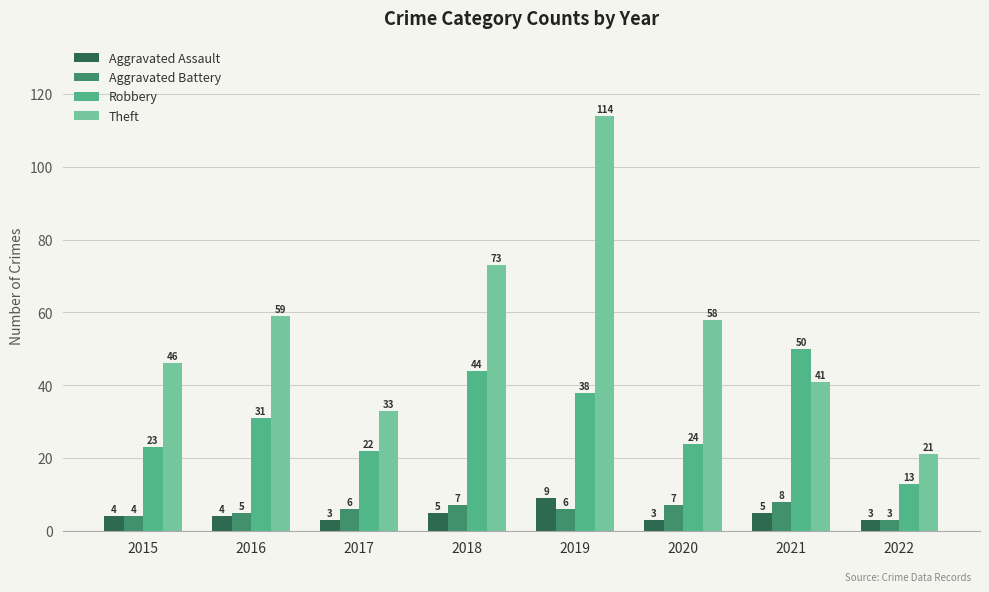

What is the total value across all series at 2021?

104